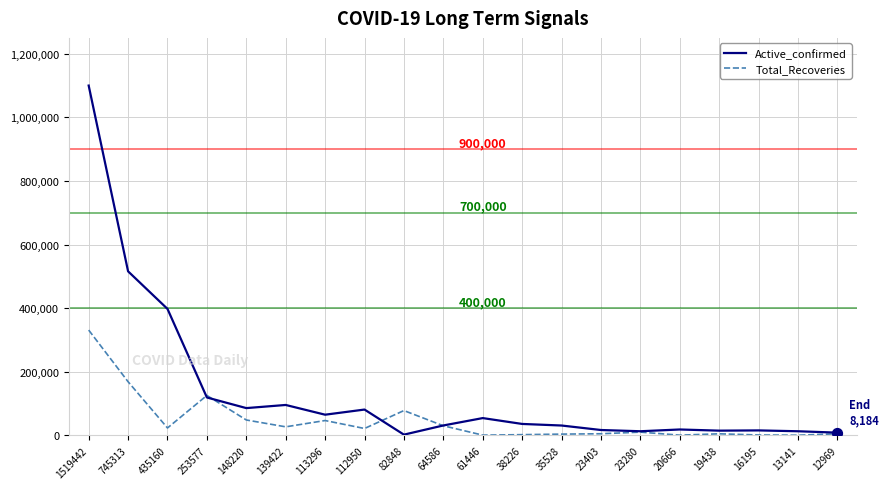

At which category is the sum across all series the highest?

1519442